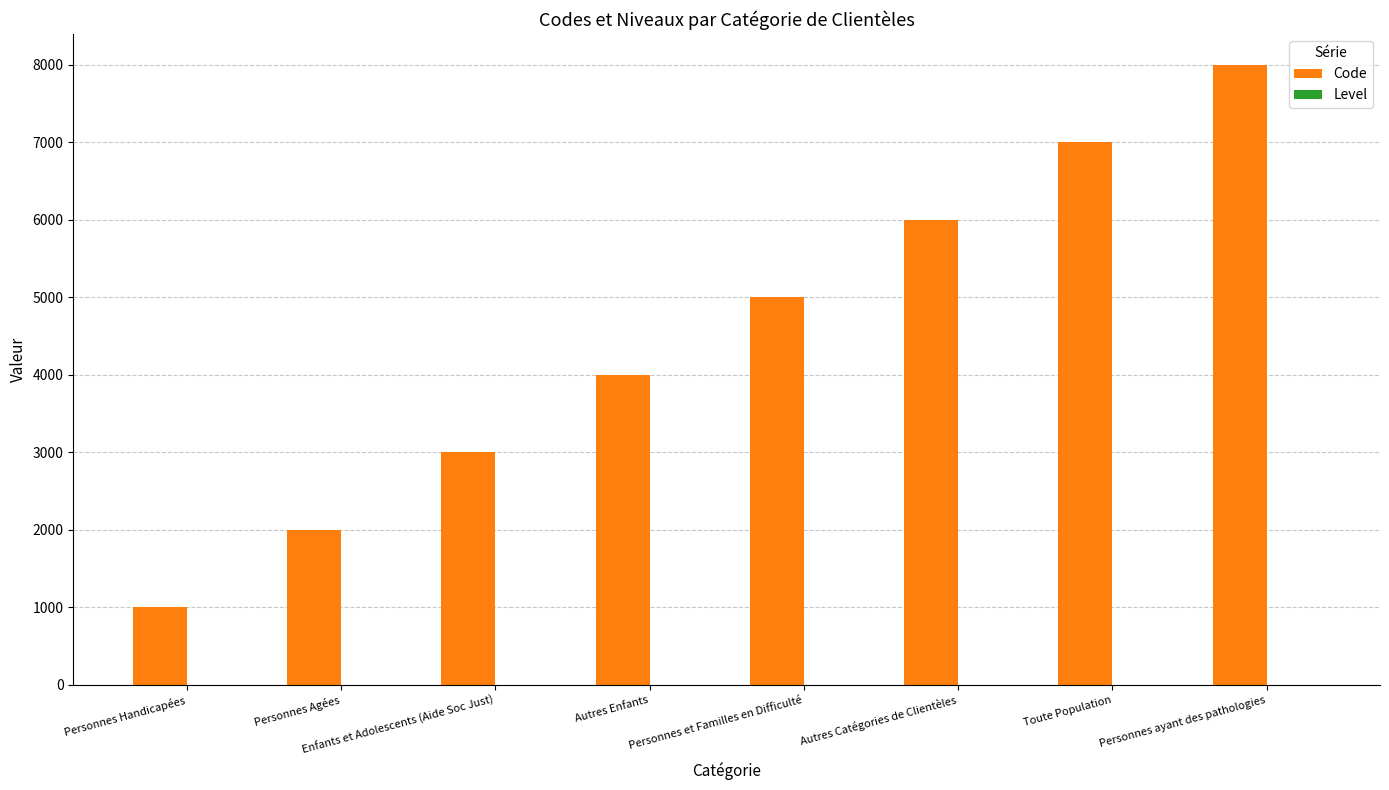

Between Personnes Handicapées and Personnes ayant des pathologies, which series saw the biggest shift?

Code